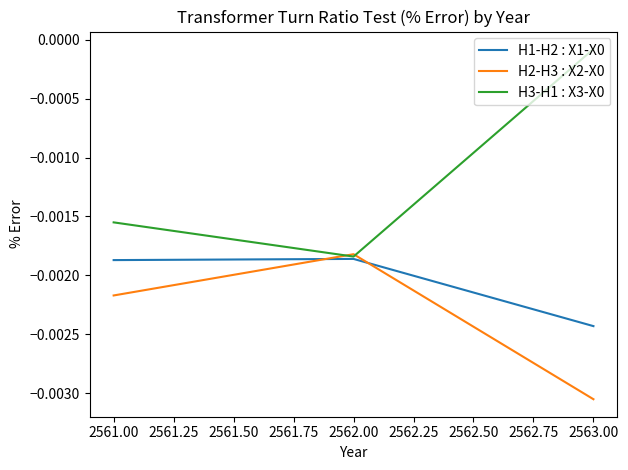

Which label corresponds to the smallest value in the chart?

2563.00